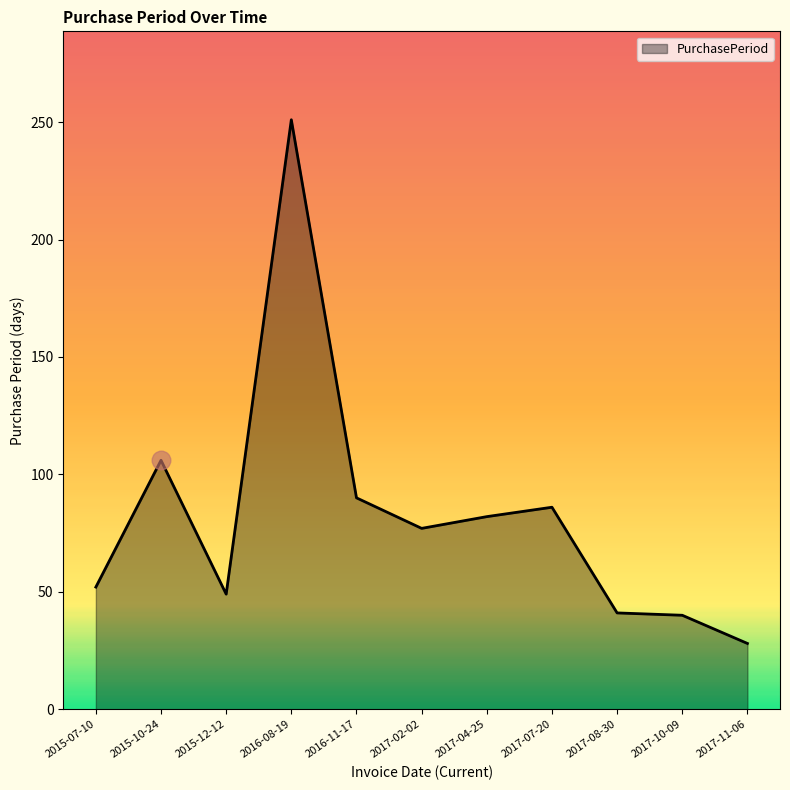

What is the change in value from 2017-02-02 to 2017-07-20?

+9